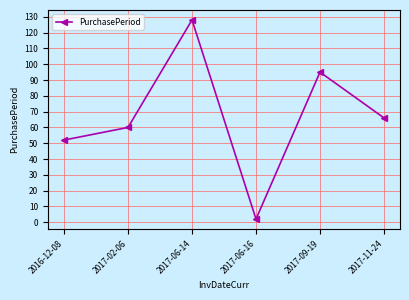

Reading left to right, what are all the values shown in this chart?

52	60	128	2	95	66